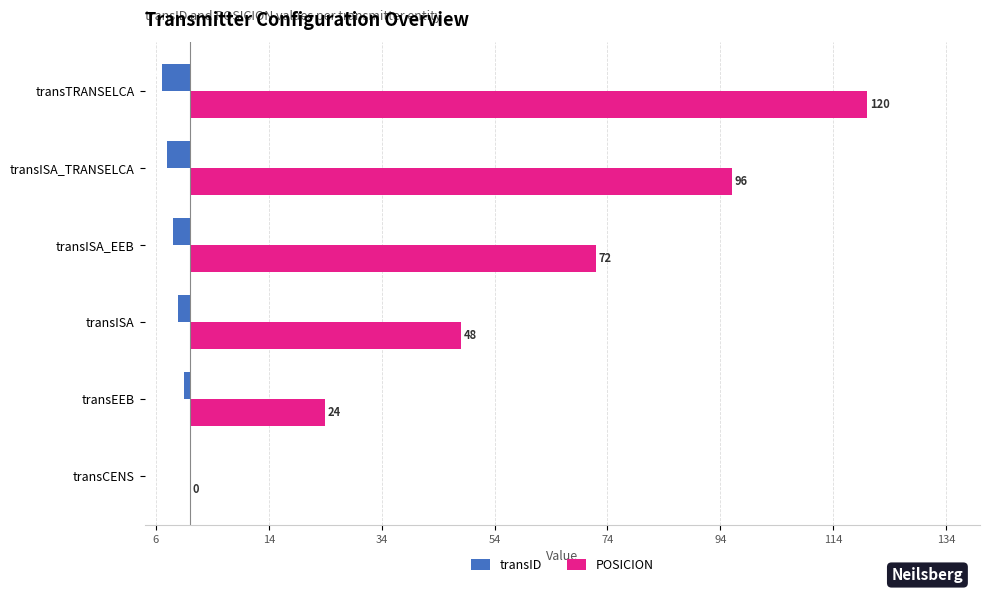

What are all the series names shown in the legend?

transID, POSICION